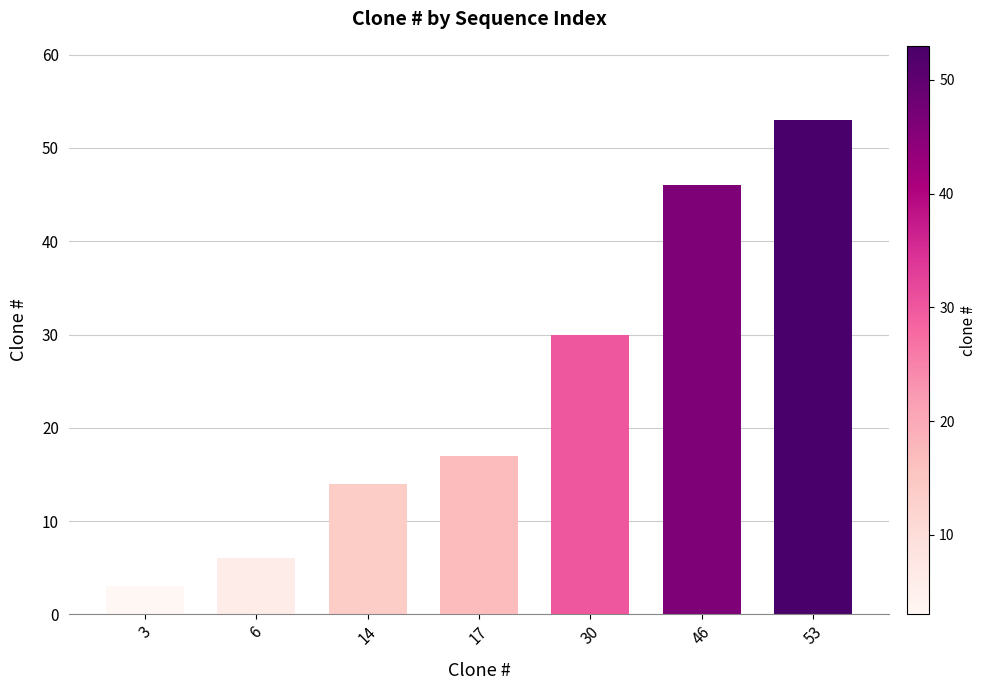

Rank the categories by value from highest to lowest.

53, 46, 30, 17, 14, 6, 3